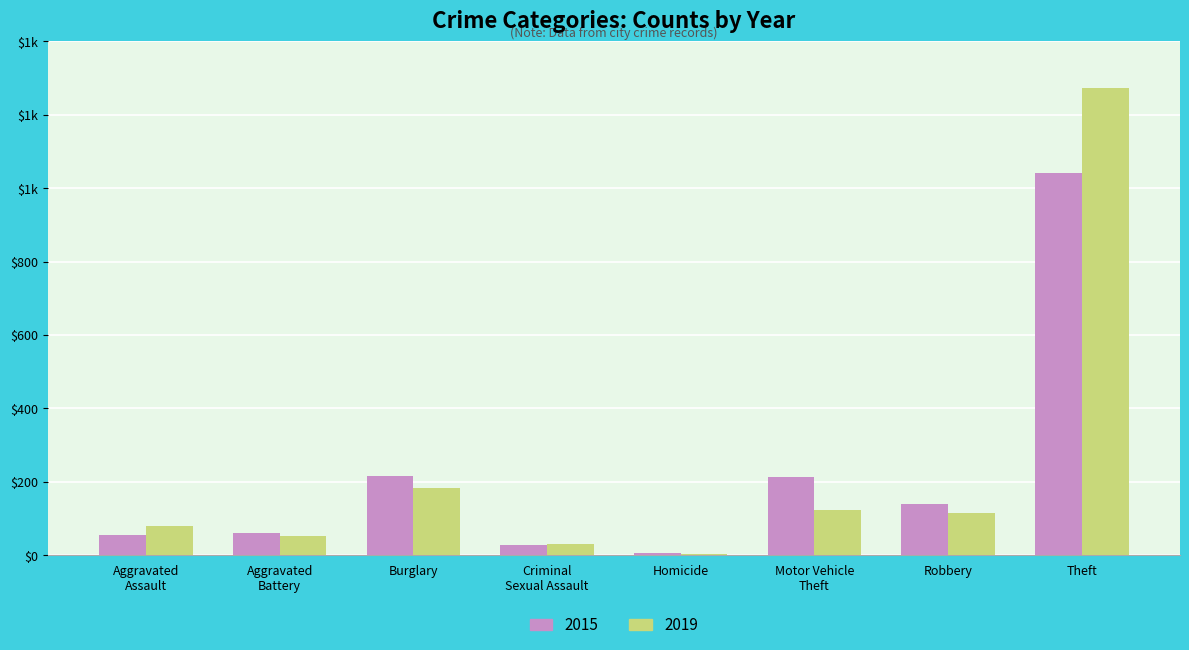

What is the lowest value of the 2019 series?

4